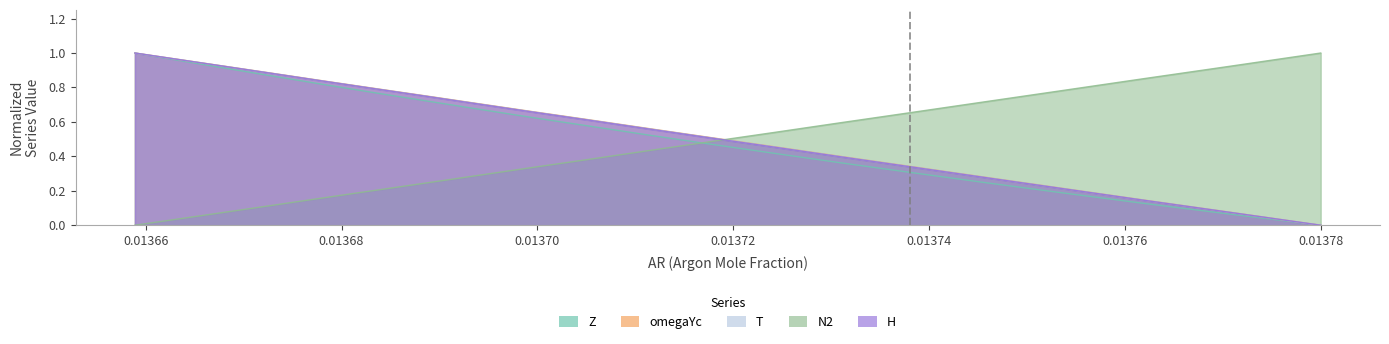

What is the value of the omegaYc point at the 7th from the left?

0.8